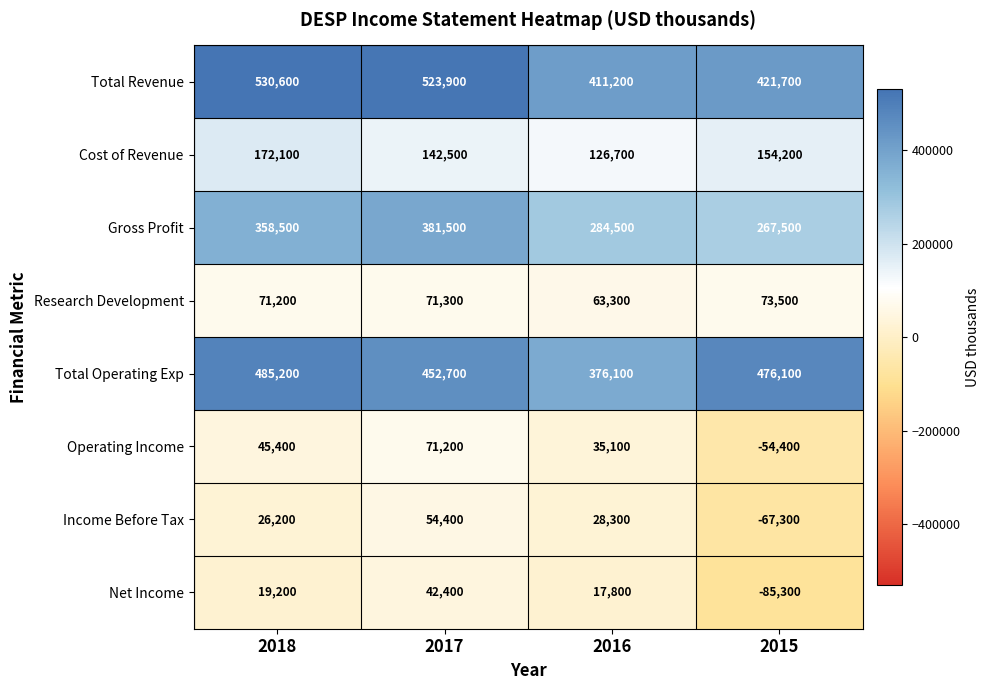

How many data points does each series have?

4